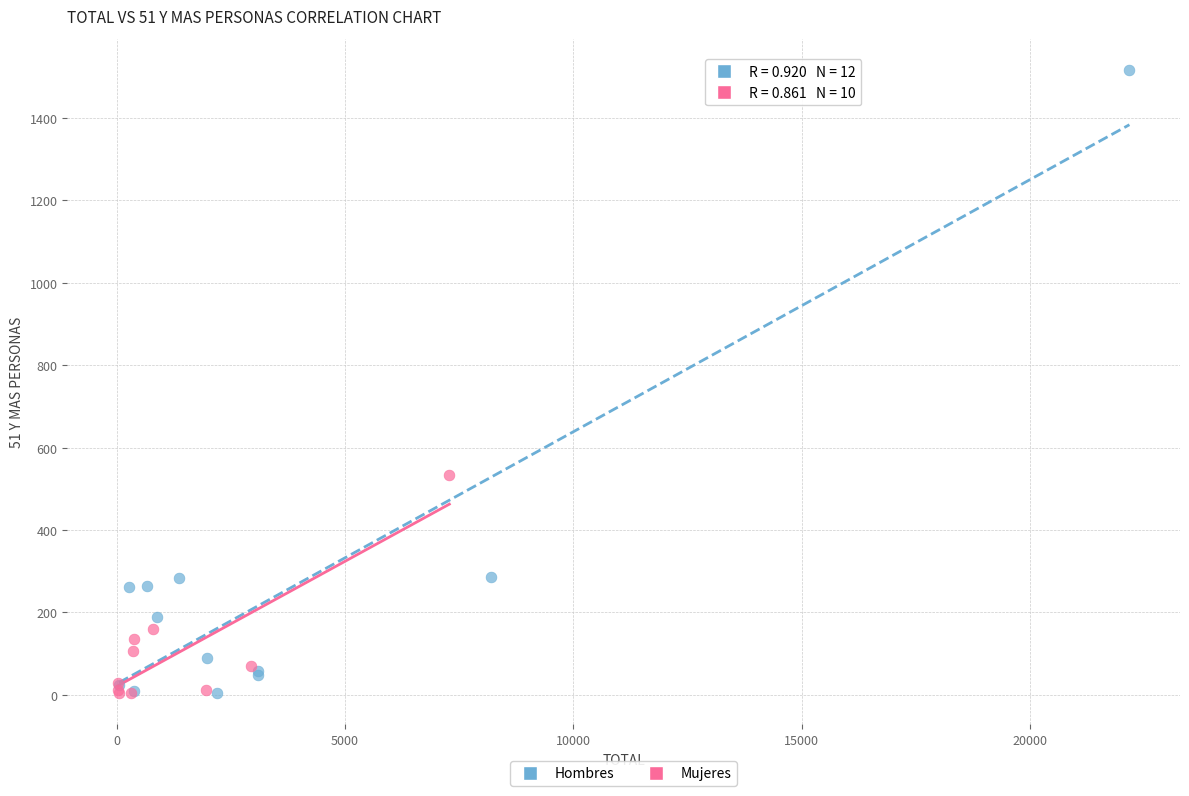

Which series has the widest spread of Y values?

Hombres